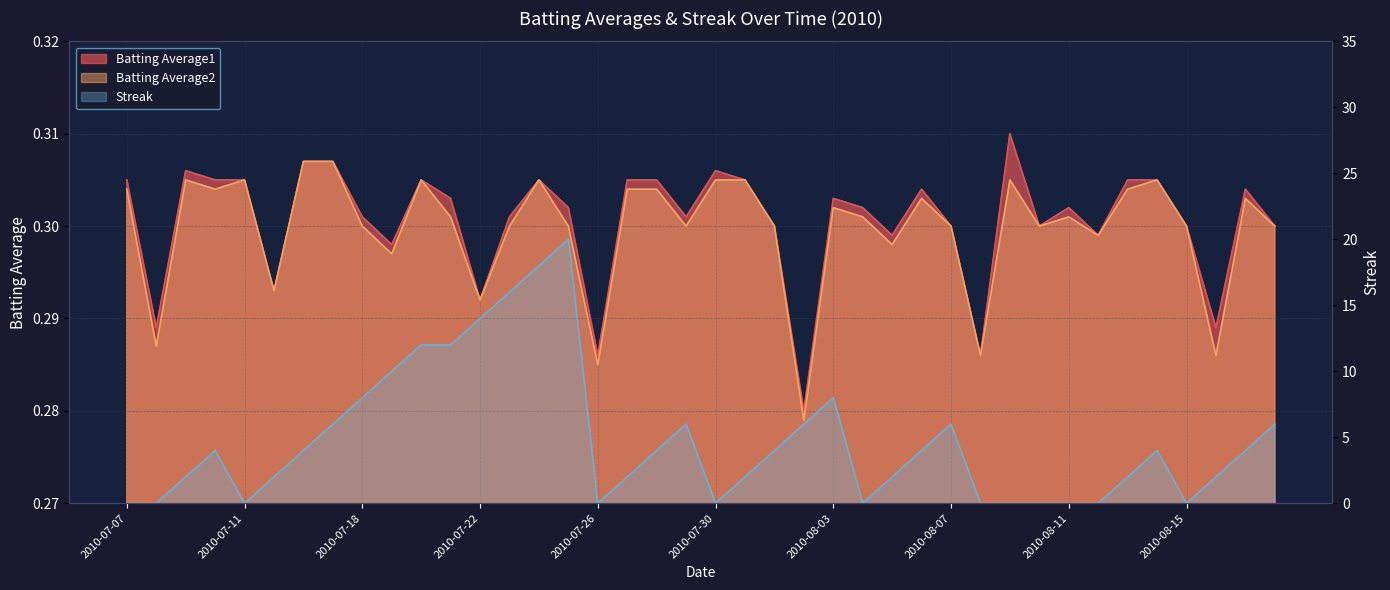

Which has a higher value, 2010-07-09 or 2010-07-24?

2010-07-09